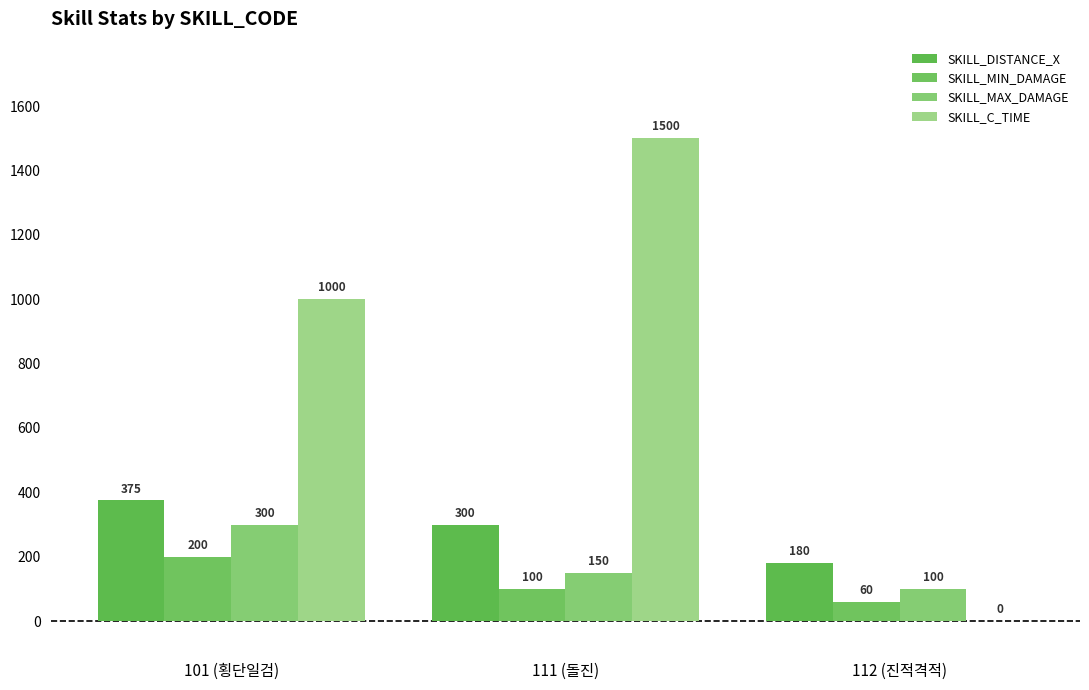

Reading left to right, transcribe all the data shown in this chart.

SKILL_DISTANCE_X: 101 (횡단일검)=375	111 (돌진)=300	112 (진적격적)=180
SKILL_MIN_DAMAGE: 101 (횡단일검)=200	111 (돌진)=100	112 (진적격적)=60
SKILL_MAX_DAMAGE: 101 (횡단일검)=300	111 (돌진)=150	112 (진적격적)=100
SKILL_C_TIME: 101 (횡단일검)=1000	111 (돌진)=1500	112 (진적격적)=0